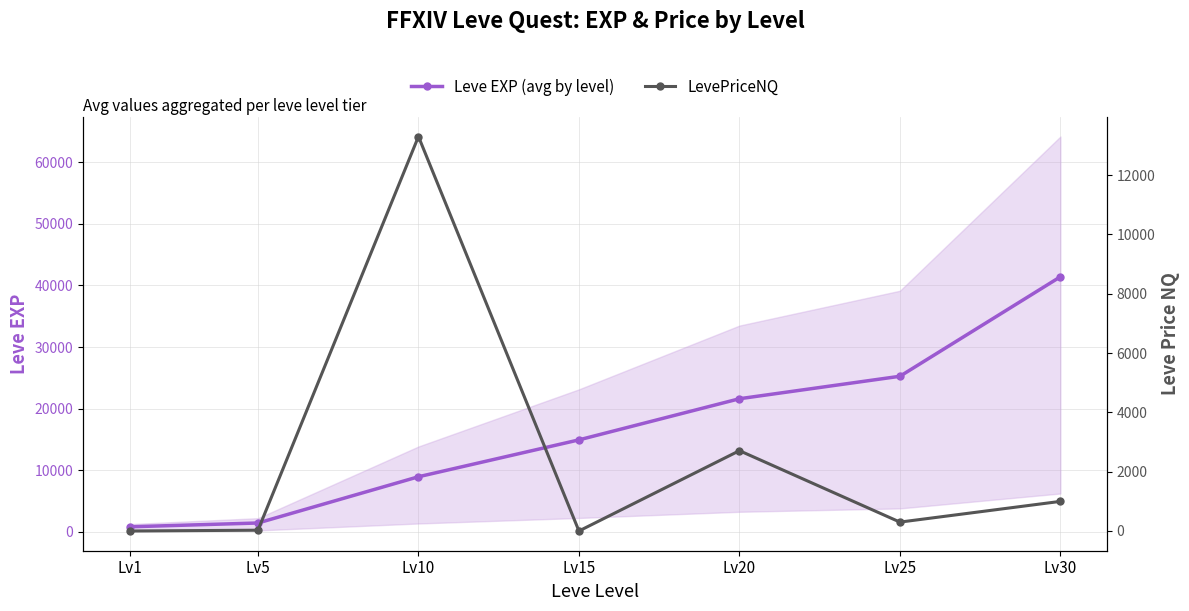

What is the difference between the LevePriceNQ values at Lv25 and Lv15?

300.0